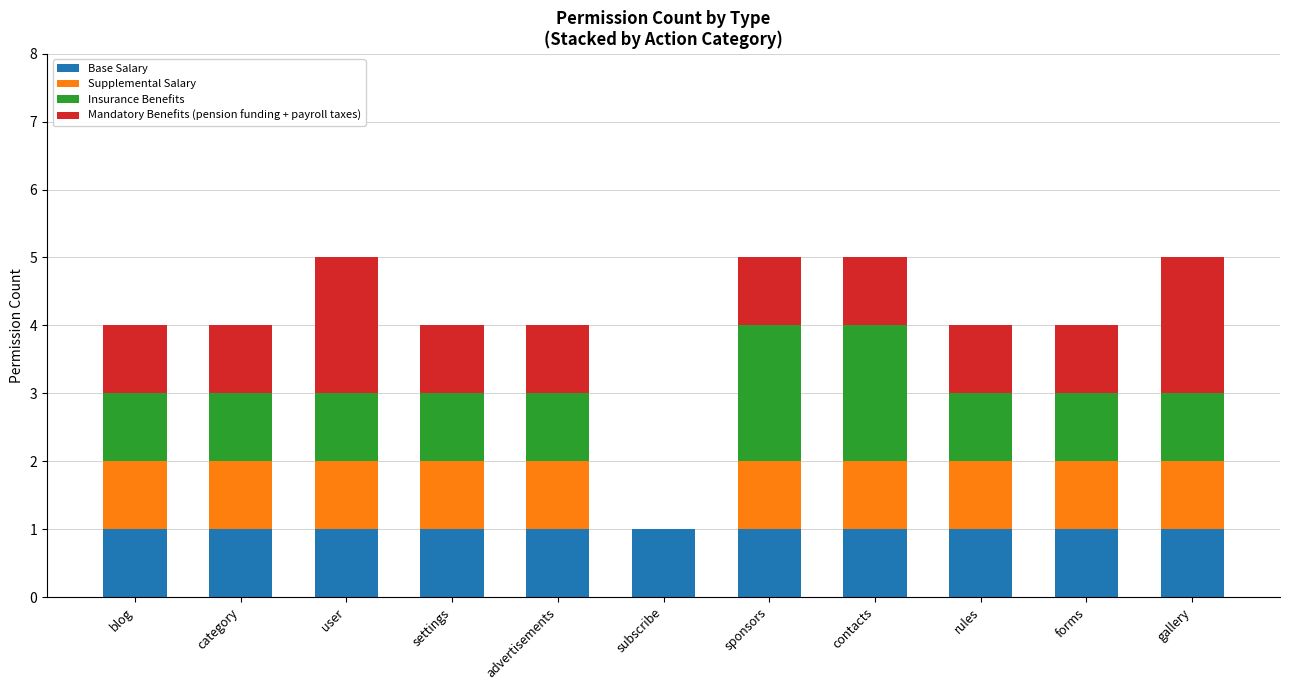

The Base Salary series shows 2 at settings. True or false?

False